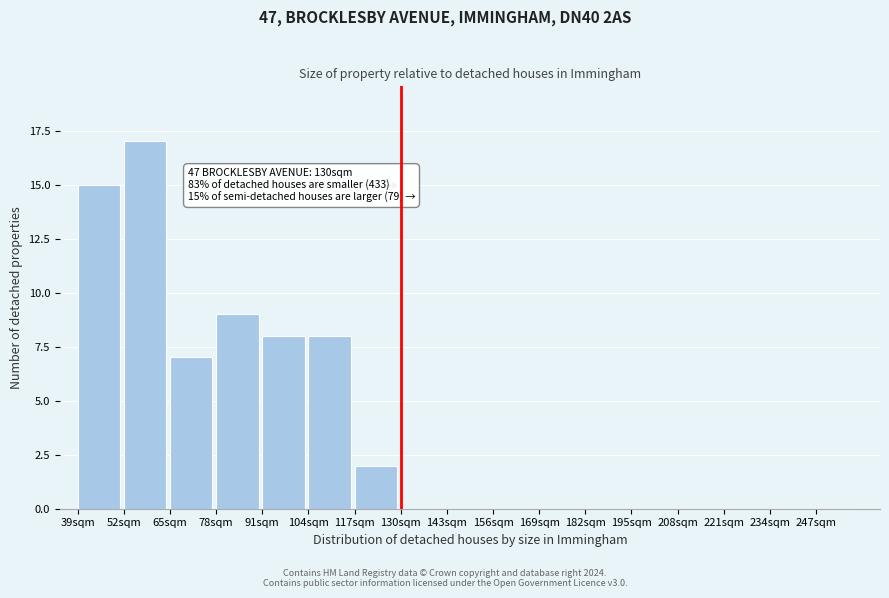

Over which range of the x-axis is the bar tallest?

52 to 65